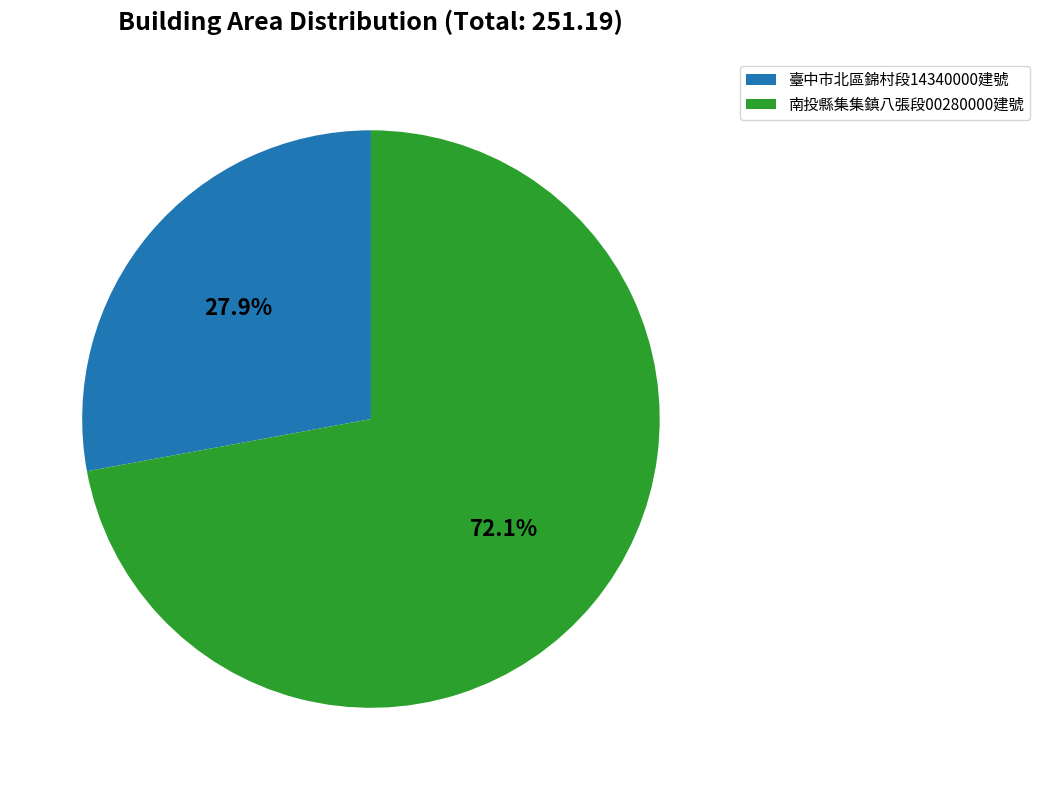

Does 臺中市北區錦村段14340000建號 account for over 50% of the chart?

No